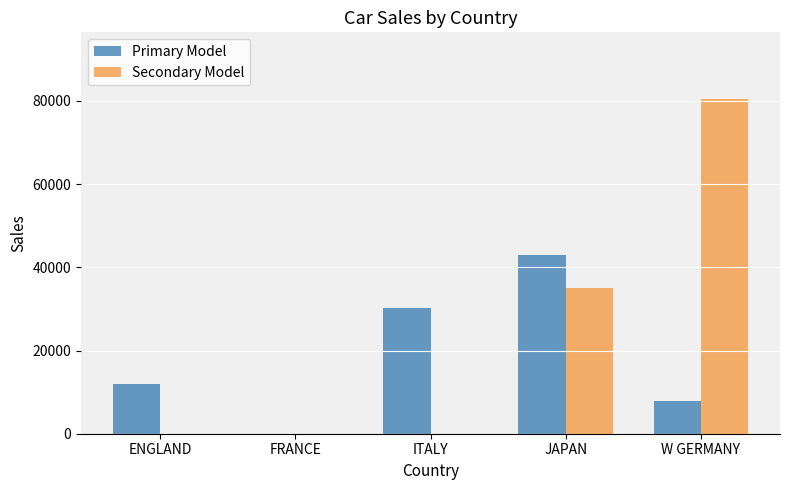

At which category is the sum across all series the highest?

W GERMANY